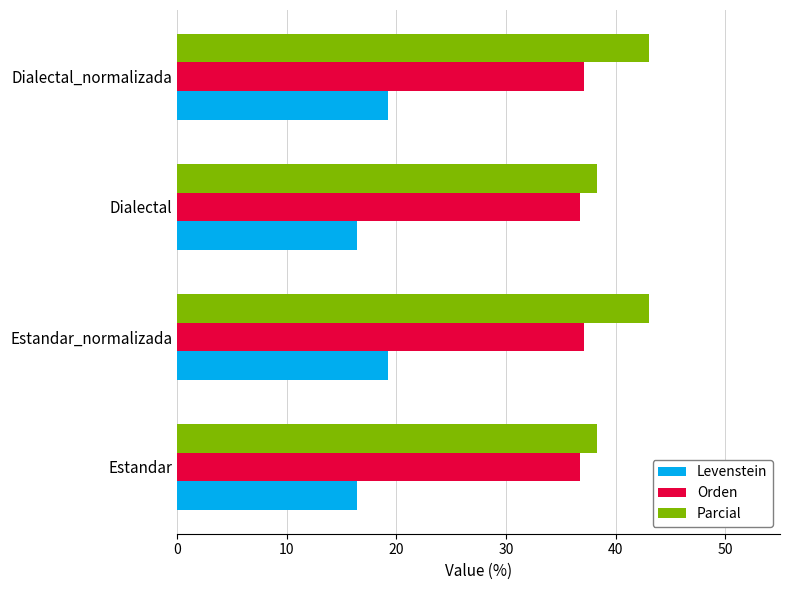

What is the average value of the Orden series?

36.9